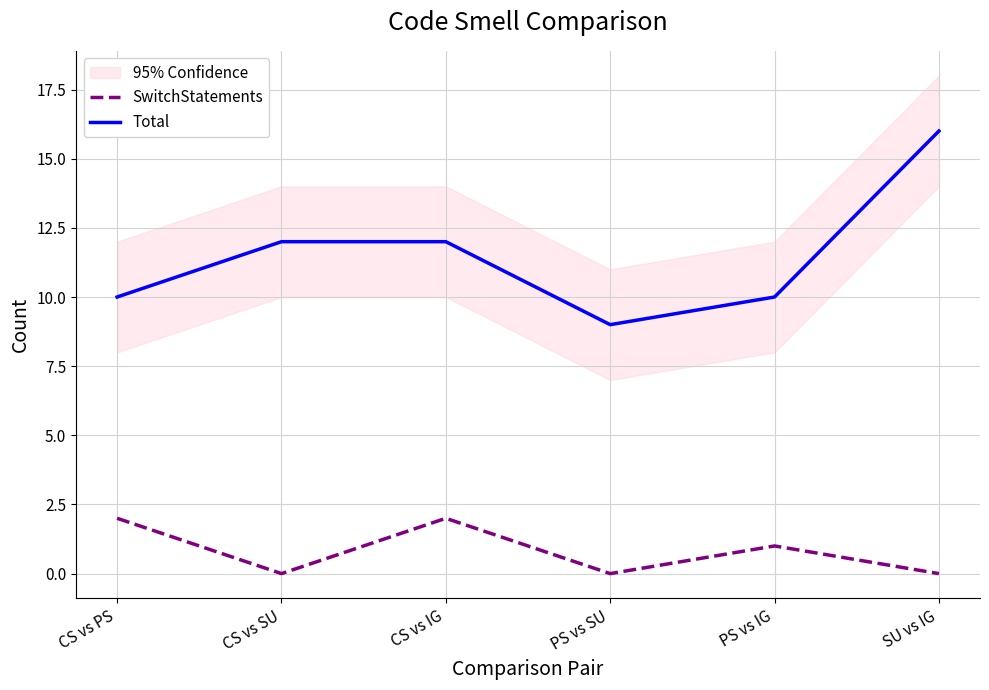

At which category does the chart reach its peak across all series?

SU vs IG